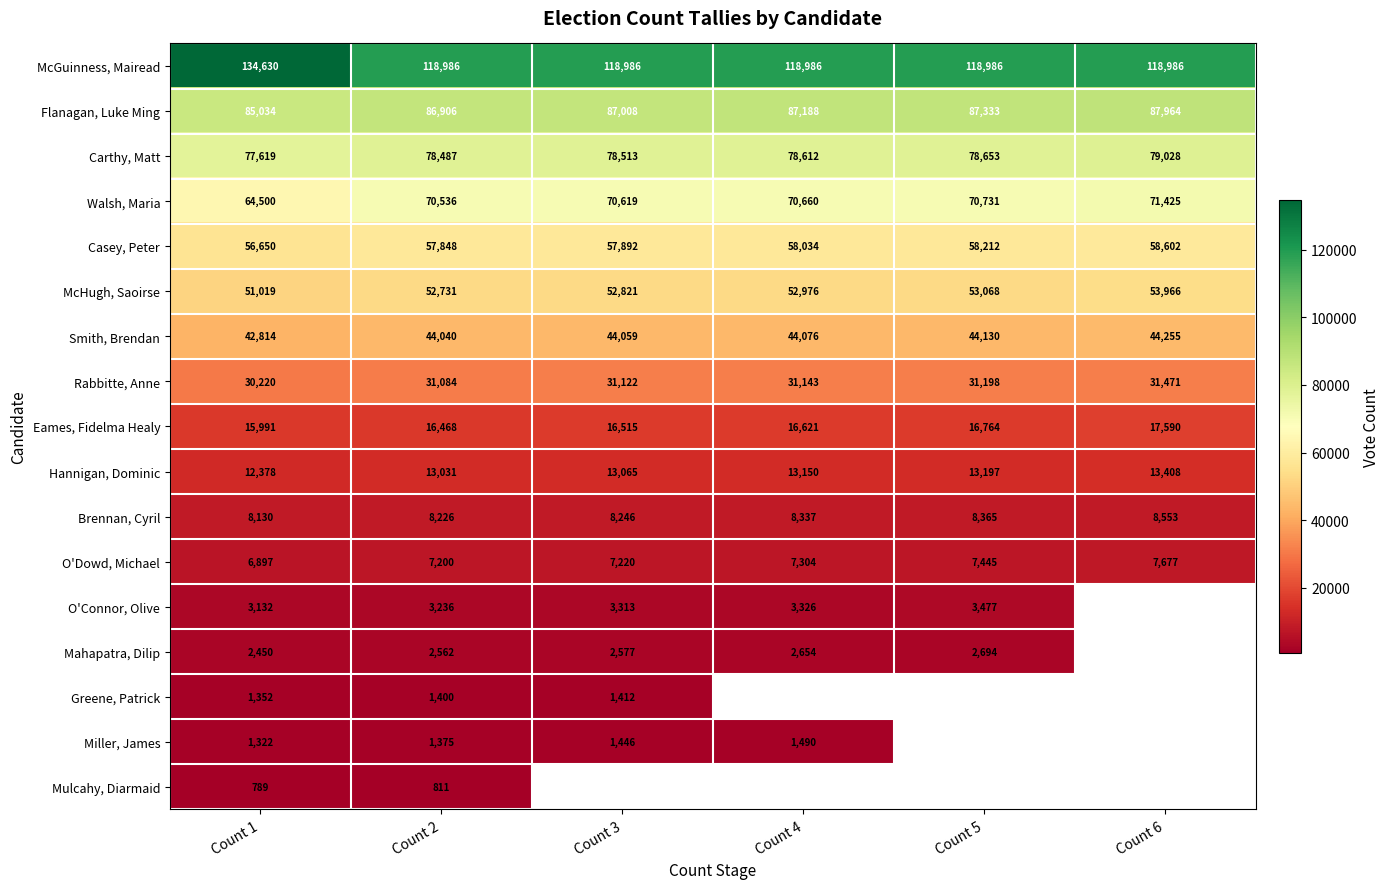

At which category is the sum across all series the highest?

Count 1